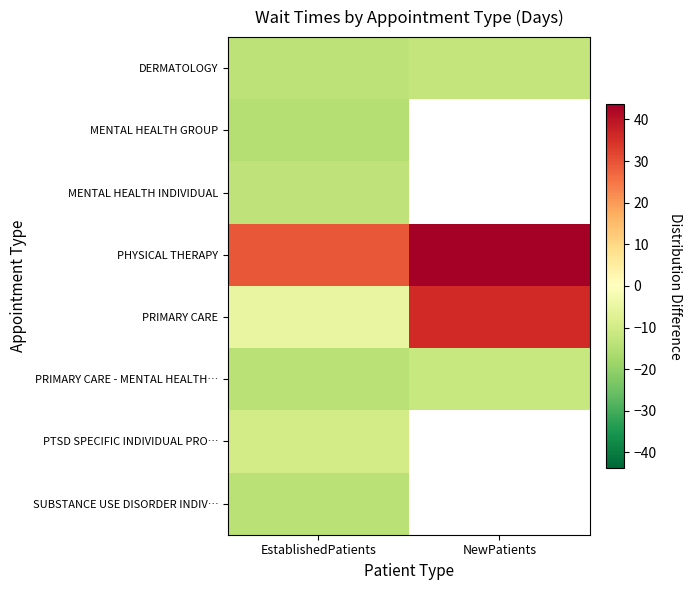

List the series in order of their peak value, highest first.

PHYSICAL THERAPY, PRIMARY CARE, PTSD SPECIFIC INDIVIDUAL PRO…, PRIMARY CARE - MENTAL HEALTH…, DERMATOLOGY, MENTAL HEALTH INDIVIDUAL, SUBSTANCE USE DISORDER INDIV…, MENTAL HEALTH GROUP